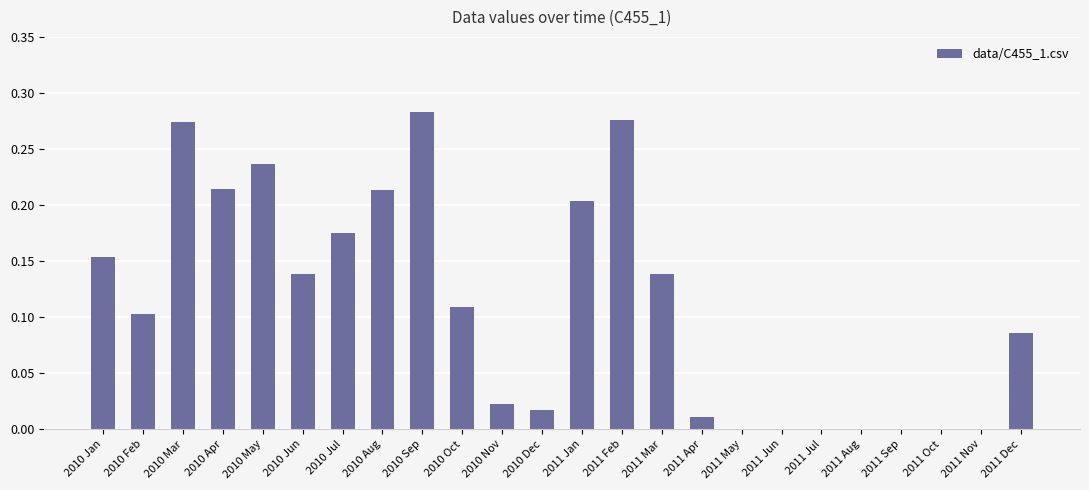

Which label corresponds to the largest value in the chart?

2010 Sep